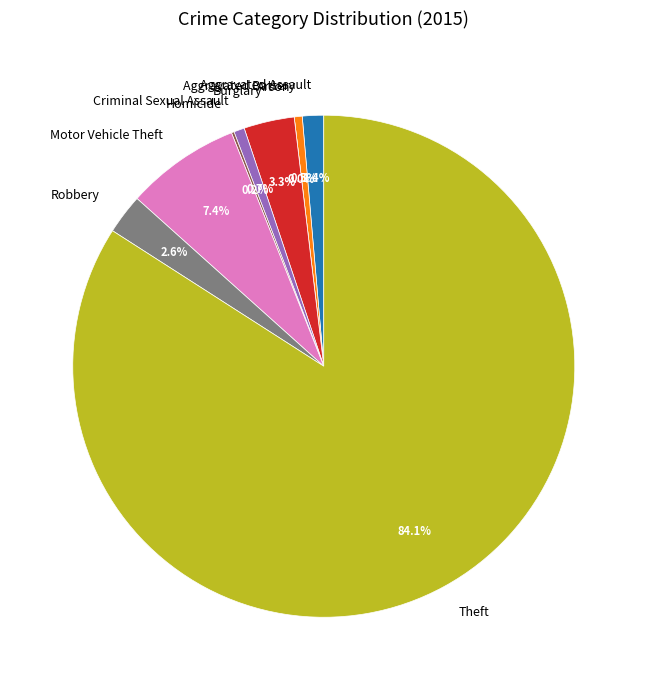

Does any single category account for the majority?

Yes